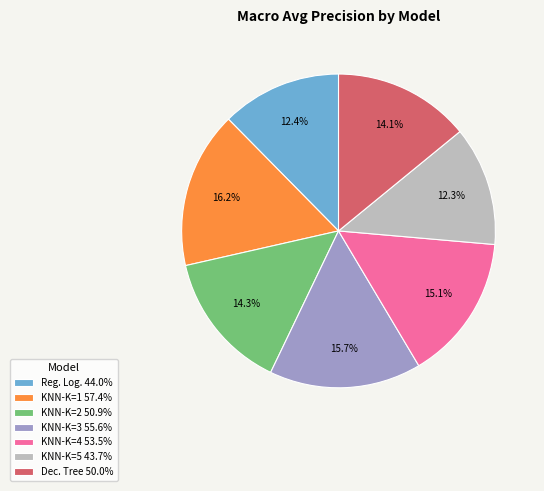

Which has a higher value, Reg. Log. 44.0% or KNN-K=4 53.5%?

KNN-K=4 53.5%